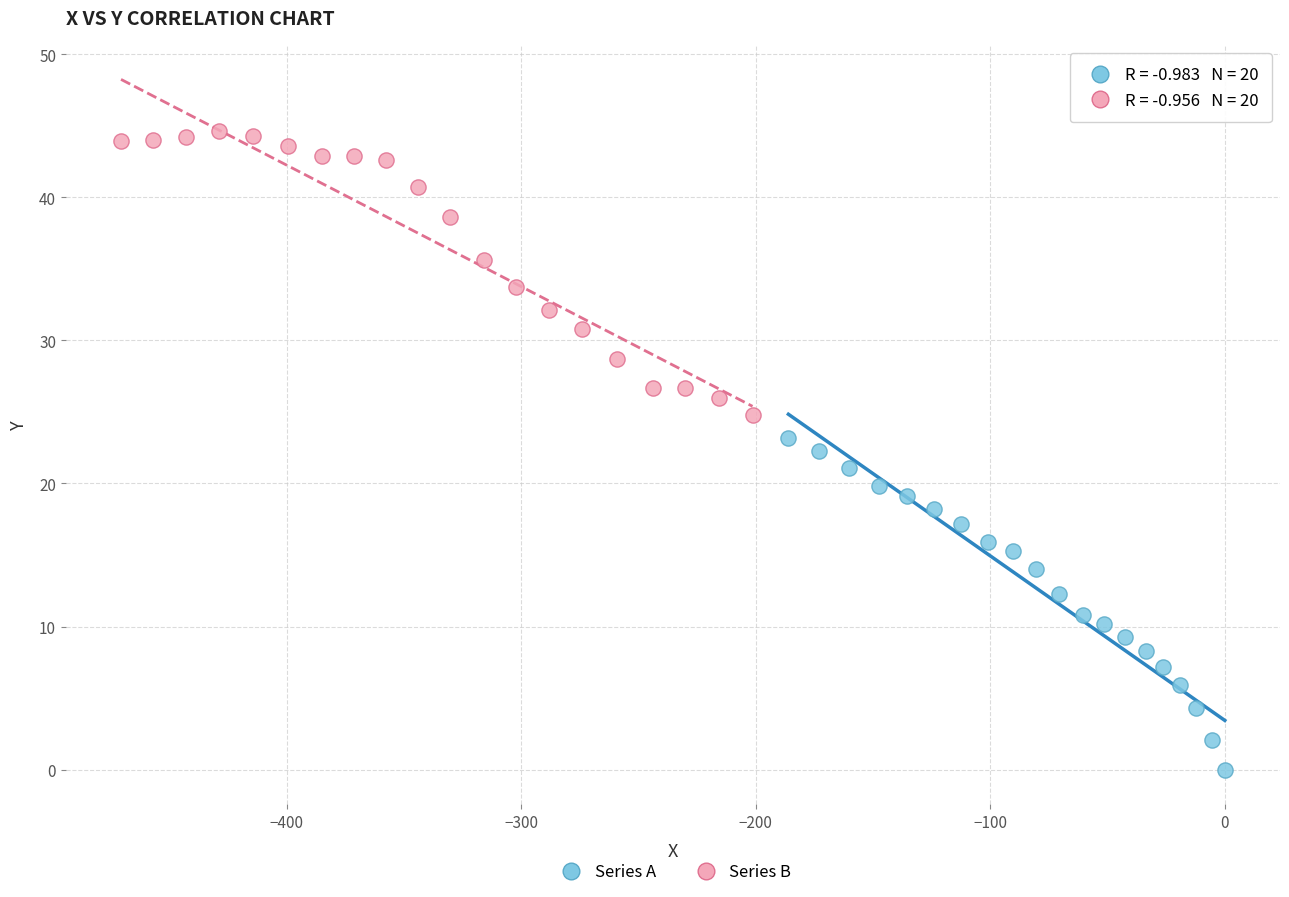

Which series has the widest spread of Y values?

Series A